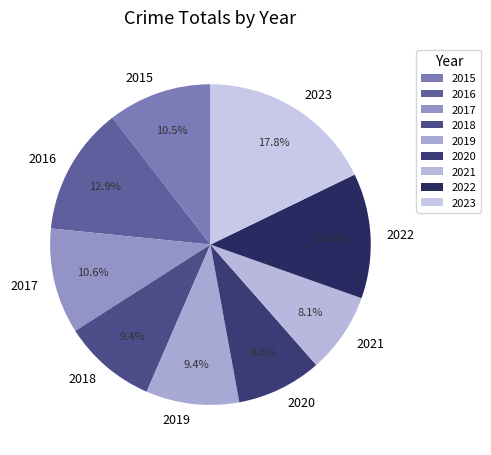

What portion of the pie excludes 2016?

87.1%